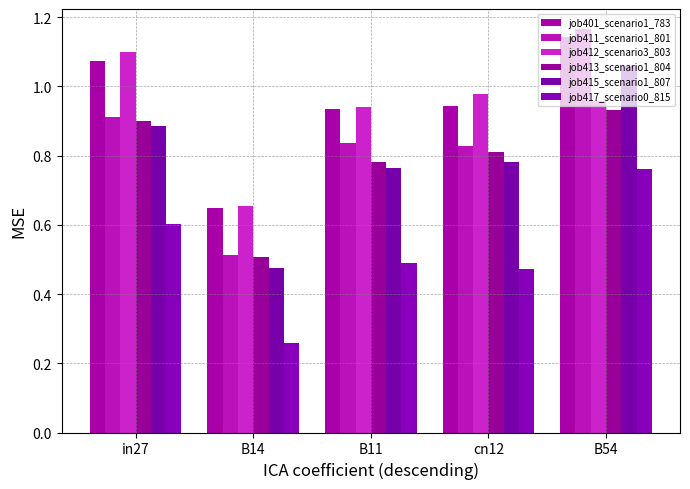

Which series has the largest range (max minus min)?

job411_scenario1_801